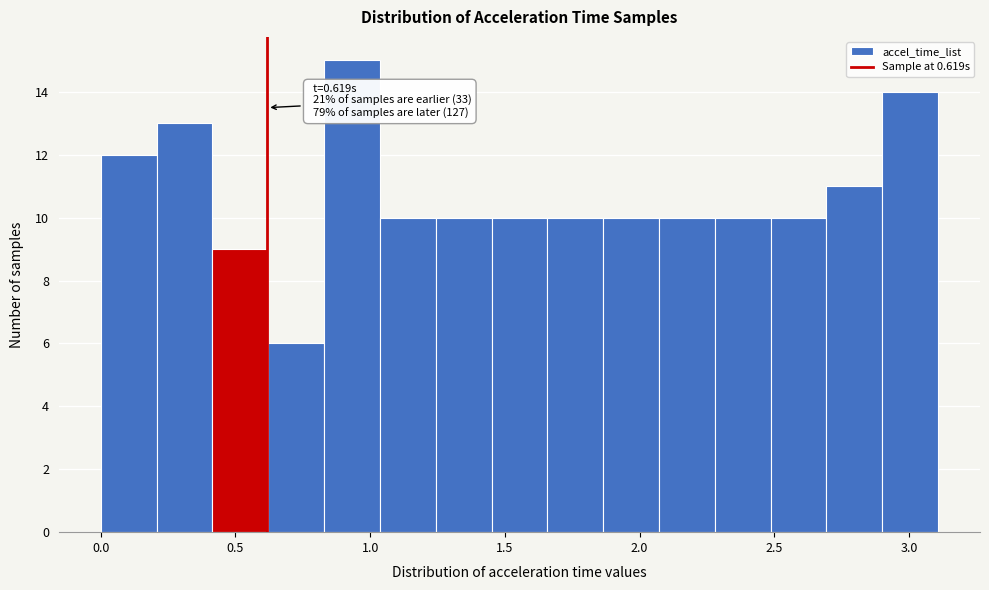

Over which range of the x-axis is the bar tallest?

0.85 to 1.05